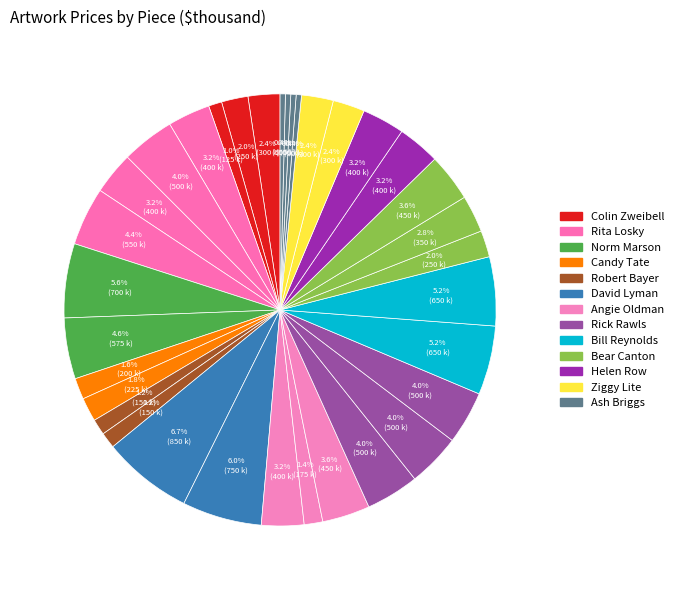

Count the number of slices in the pie.

34